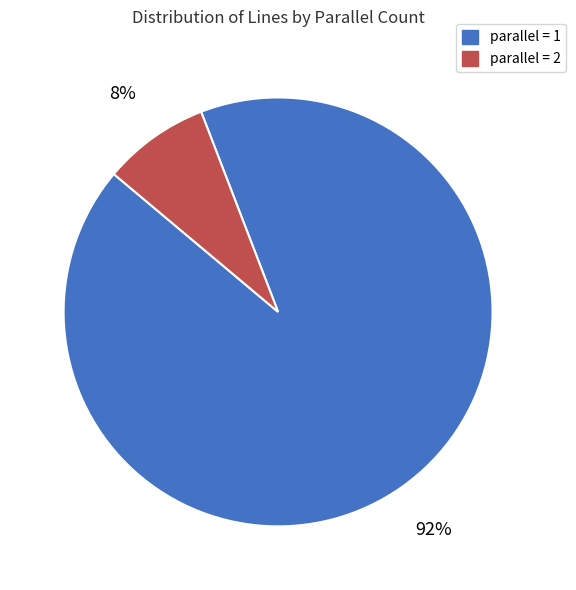

To the nearest percent, what is the difference between the largest and smallest slice percentages?

84%